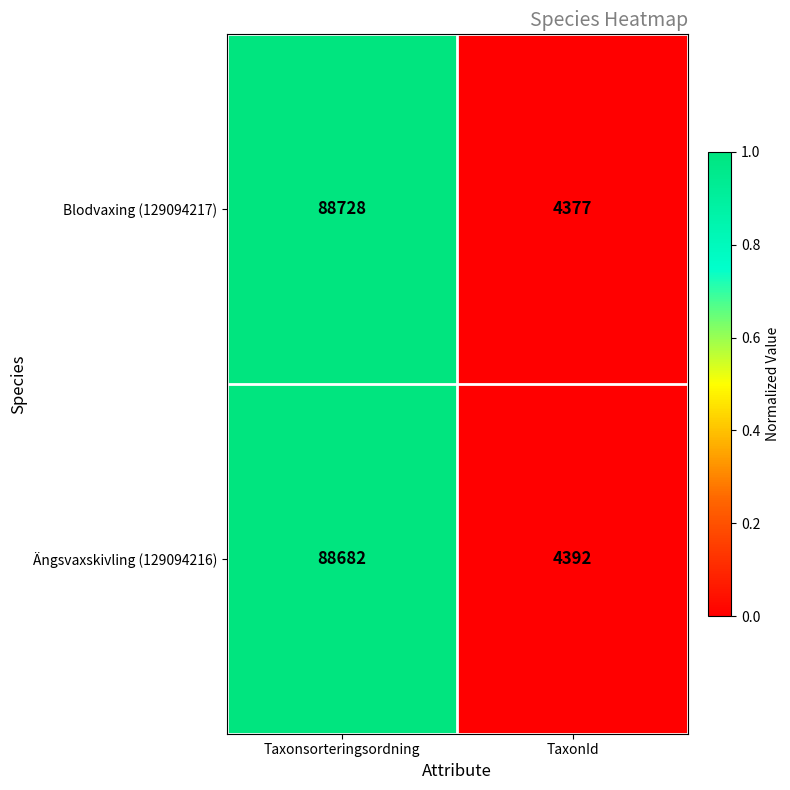

Which series has the largest total across all categories?

Blodvaxing (129094217)